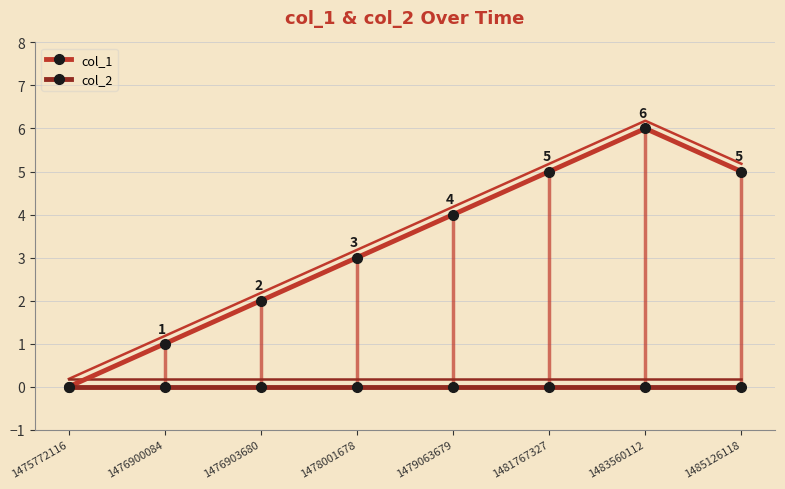

True or false: col_2 and col_1 intersect in this chart.

False